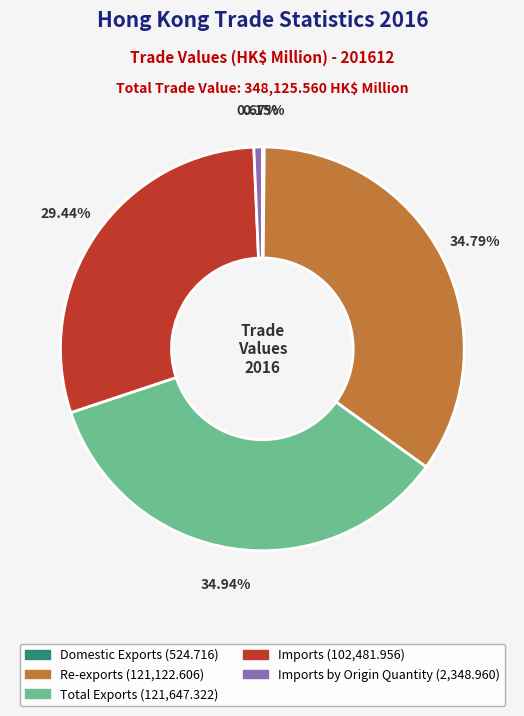

Is there a majority slice in this chart?

No